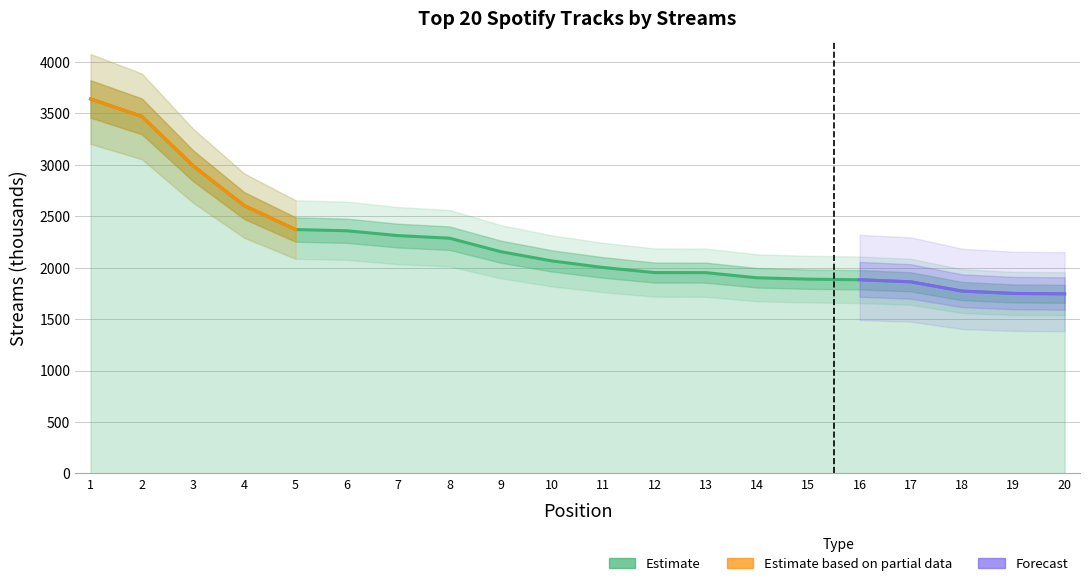

How many lines are shown in the chart?

1